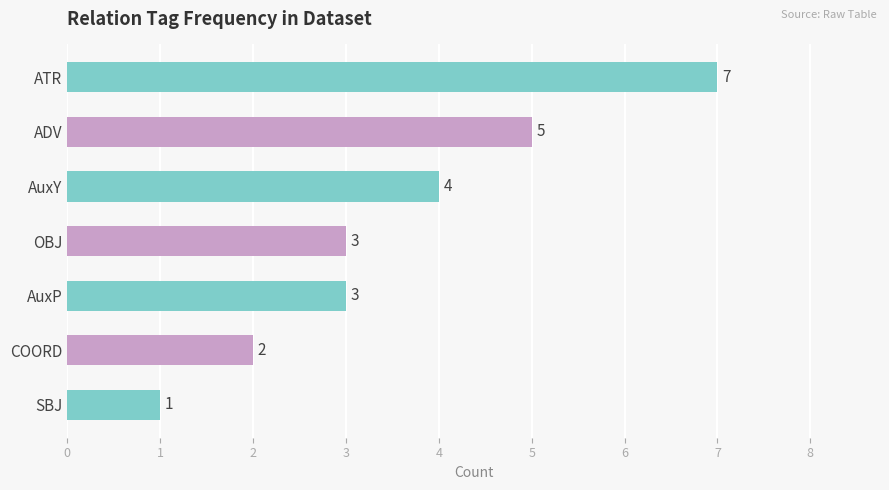

Does the chart contain any negative values?

No